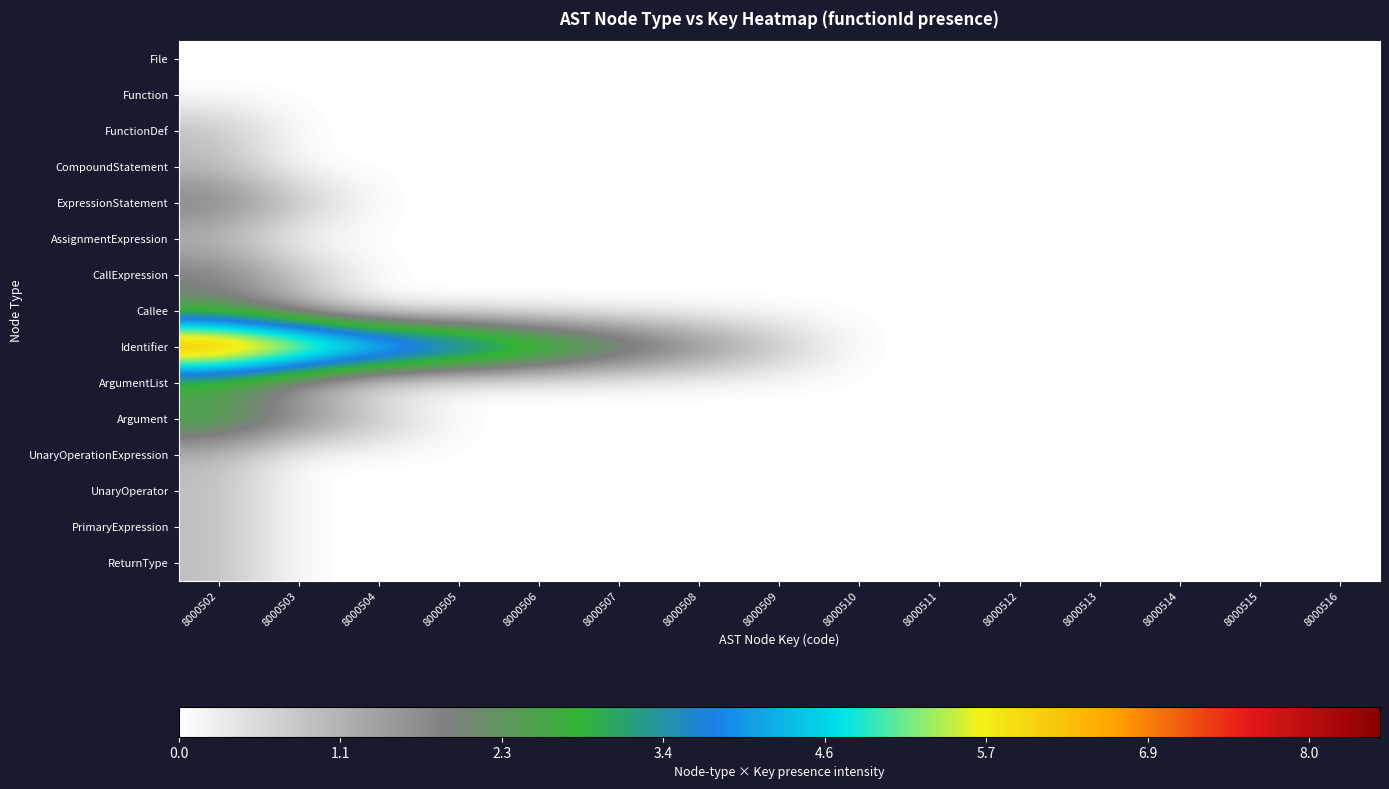

Reading left to right, extract all data points from this chart.

File: 8000502=0	8000503=0	8000504=0	8000505=0	8000506=0	8000507=0	8000508=0	8000509=0	8000510=0	8000511=0	8000512=0	8000513=0	8000514=0	8000515=0	8000516=0
Function: 8000502=0	8000503=0	8000504=0	8000505=0	8000506=0	8000507=0	8000508=0	8000509=0	8000510=0	8000511=0	8000512=0	8000513=0	8000514=0	8000515=0	8000516=0
FunctionDef: 8000502=1	8000503=0	8000504=0	8000505=0	8000506=0	8000507=0	8000508=0	8000509=0	8000510=0	8000511=0	8000512=0	8000513=0	8000514=0	8000515=0	8000516=0
CompoundStatement: 8000502=1	8000503=0	8000504=0	8000505=0	8000506=0	8000507=0	8000508=0	8000509=0	8000510=0	8000511=0	8000512=0	8000513=0	8000514=0	8000515=0	8000516=0
ExpressionStatement: 8000502=2	8000503=1	8000504=0	8000505=0	8000506=0	8000507=0	8000508=0	8000509=0	8000510=0	8000511=0	8000512=0	8000513=0	8000514=0	8000515=0	8000516=0
AssignmentExpression: 8000502=1	8000503=0	8000504=0	8000505=0	8000506=0	8000507=0	8000508=0	8000509=0	8000510=0	8000511=0	8000512=0	8000513=0	8000514=0	8000515=0	8000516=0
CallExpression: 8000502=2	8000503=1	8000504=0	8000505=0	8000506=0	8000507=0	8000508=0	8000509=0	8000510=0	8000511=0	8000512=0	8000513=0	8000514=0	8000515=0	8000516=0
Callee: 8000502=2	8000503=1	8000504=0	8000505=0	8000506=0	8000507=0	8000508=0	8000509=0	8000510=0	8000511=0	8000512=0	8000513=0	8000514=0	8000515=0	8000516=0
Identifier: 8000502=8	8000503=7	8000504=6	8000505=5	8000506=4	8000507=3	8000508=2	8000509=1	8000510=0	8000511=0	8000512=0	8000513=0	8000514=0	8000515=0	8000516=0
ArgumentList: 8000502=2	8000503=1	8000504=0	8000505=0	8000506=0	8000507=0	8000508=0	8000509=0	8000510=0	8000511=0	8000512=0	8000513=0	8000514=0	8000515=0	8000516=0
Argument: 8000502=3	8000503=2	8000504=1	8000505=0	8000506=0	8000507=0	8000508=0	8000509=0	8000510=0	8000511=0	8000512=0	8000513=0	8000514=0	8000515=0	8000516=0
UnaryOperationExpression: 8000502=1	8000503=0	8000504=0	8000505=0	8000506=0	8000507=0	8000508=0	8000509=0	8000510=0	8000511=0	8000512=0	8000513=0	8000514=0	8000515=0	8000516=0
UnaryOperator: 8000502=1	8000503=0	8000504=0	8000505=0	8000506=0	8000507=0	8000508=0	8000509=0	8000510=0	8000511=0	8000512=0	8000513=0	8000514=0	8000515=0	8000516=0
PrimaryExpression: 8000502=1	8000503=0	8000504=0	8000505=0	8000506=0	8000507=0	8000508=0	8000509=0	8000510=0	8000511=0	8000512=0	8000513=0	8000514=0	8000515=0	8000516=0
ReturnType: 8000502=1	8000503=0	8000504=0	8000505=0	8000506=0	8000507=0	8000508=0	8000509=0	8000510=0	8000511=0	8000512=0	8000513=0	8000514=0	8000515=0	8000516=0